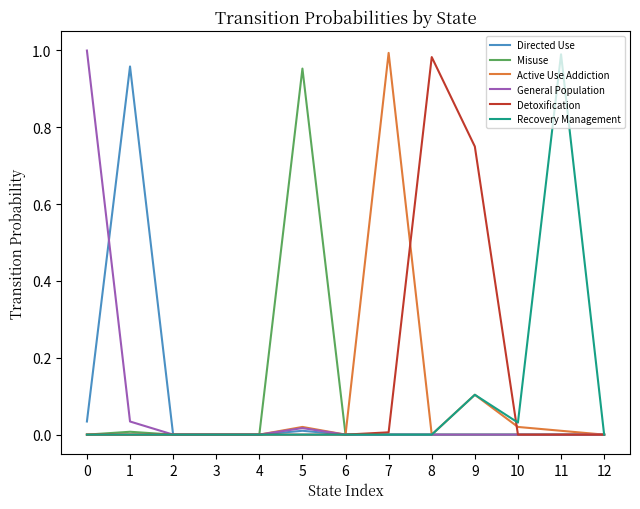

Which series changed the most between 5 and 9?

Misuse